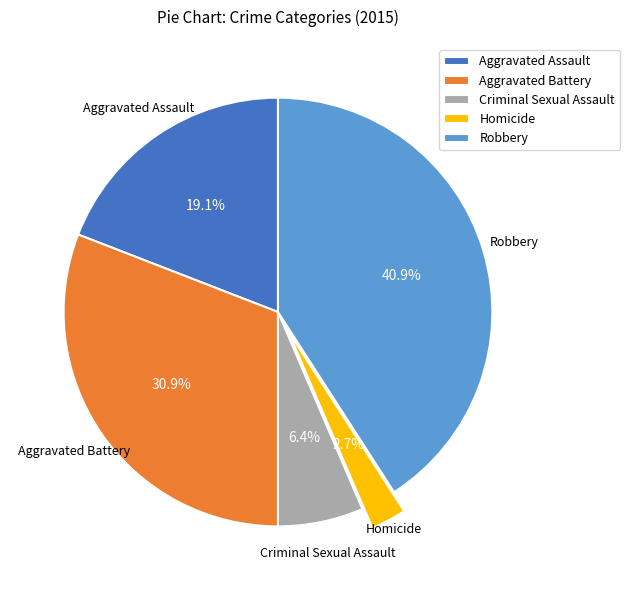

To the nearest percent, what percentage of the pie is Homicide?

3%